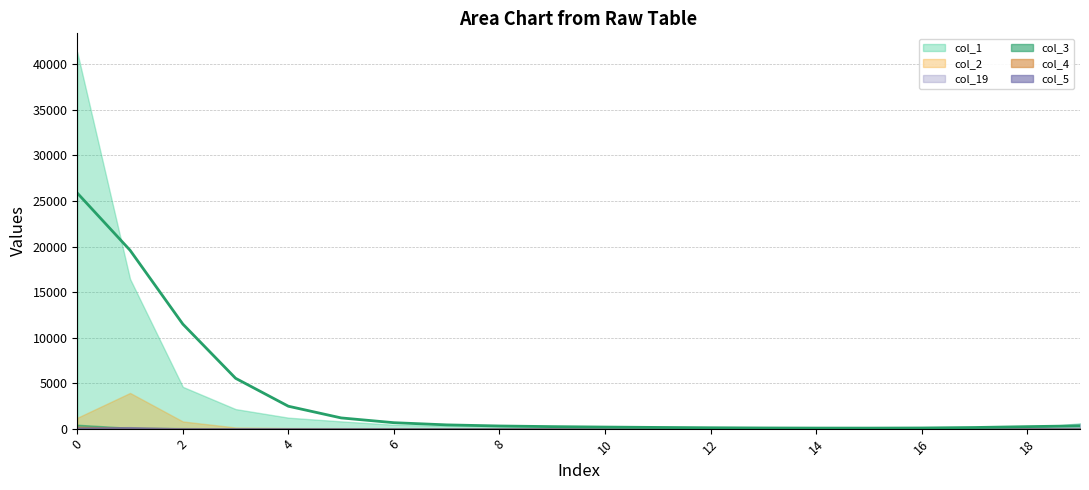

Rank the series at 7 from lowest to highest value.

col_4, col_5, col_3, col_19, col_2, col_1